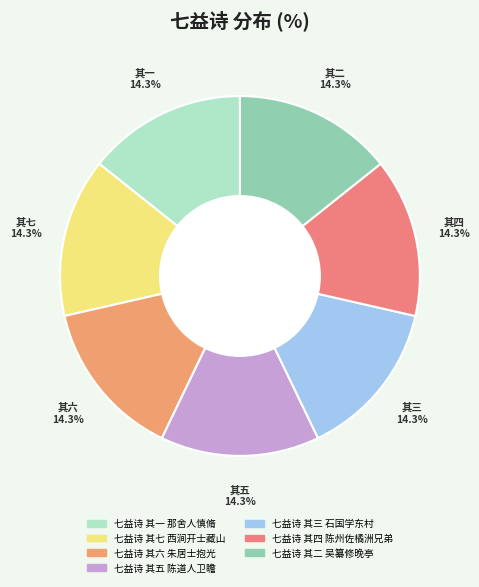

How many slices are in this pie chart?

7